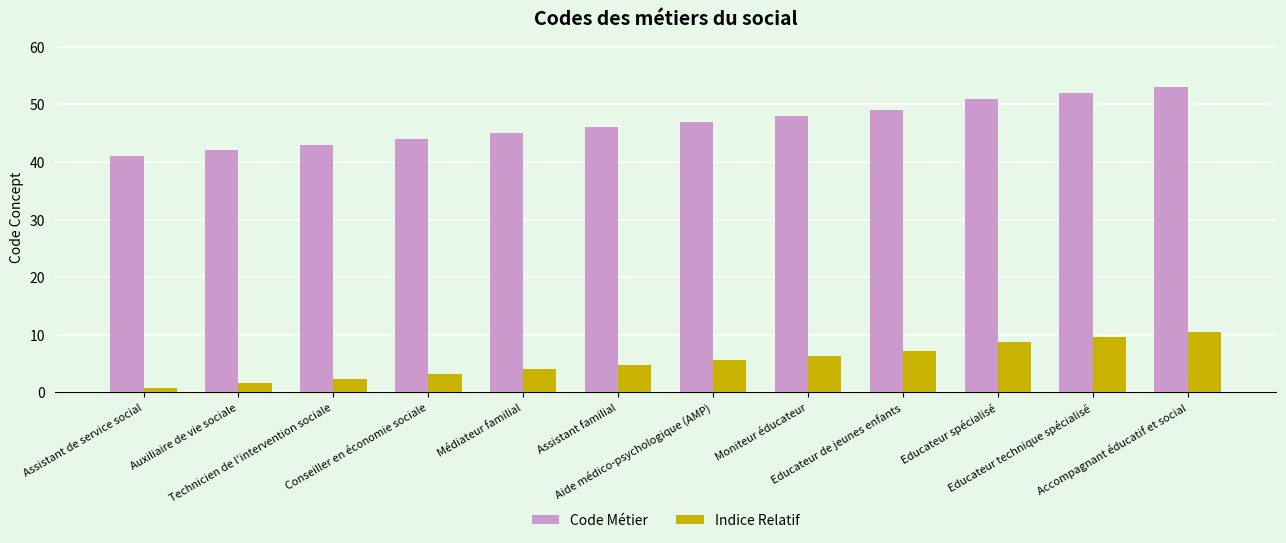

What is the label of the 9th bar from the left?

Educateur de jeunes enfants